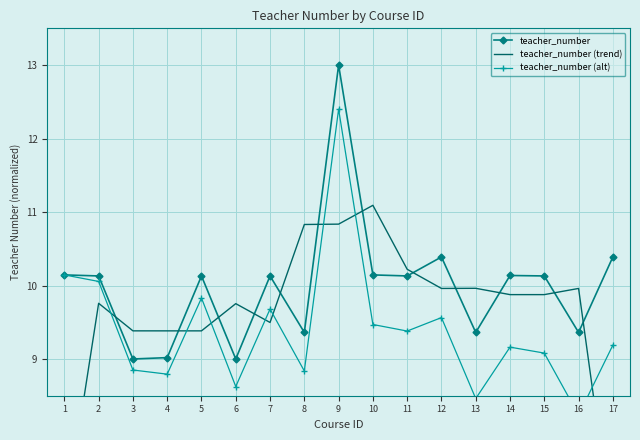

Reading left to right, extract all data points from this chart.

teacher_number: 1=10.1	2=10.1	3=9.0	4=9.0	5=10.1	6=9.0	7=10.1	8=9.4	9=13.0	10=10.1	11=10.1	12=10.4	13=9.4	14=10.1	15=10.1	16=9.4	17=10.4
teacher_number (trend): 1=6.8	2=9.8	3=9.4	4=9.4	5=9.4	6=9.8	7=9.5	8=10.8	9=10.8	10=11.1	11=10.2	12=10.0	13=10.0	14=9.9	15=9.9	16=10.0	17=6.6
teacher_number (alt): 1=10.1	2=10.1	3=8.8	4=8.8	5=9.8	6=8.6	7=9.7	8=8.8	9=12.4	10=9.5	11=9.4	12=9.6	13=8.5	14=9.2	15=9.1	16=8.2	17=9.2